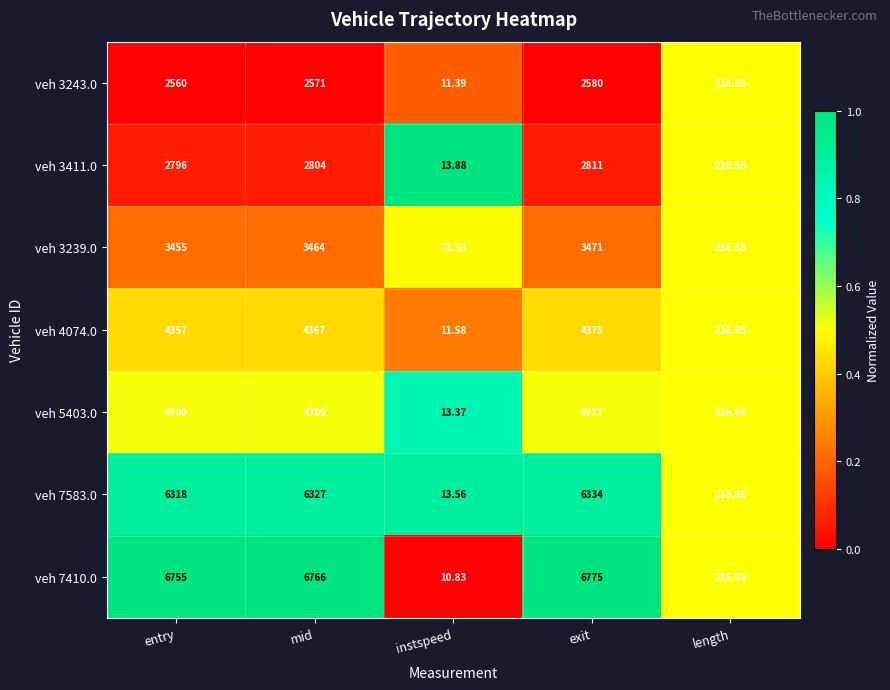

List the labels in order of veh 3239.0 value, largest first.

exit, mid, entry, length, instspeed